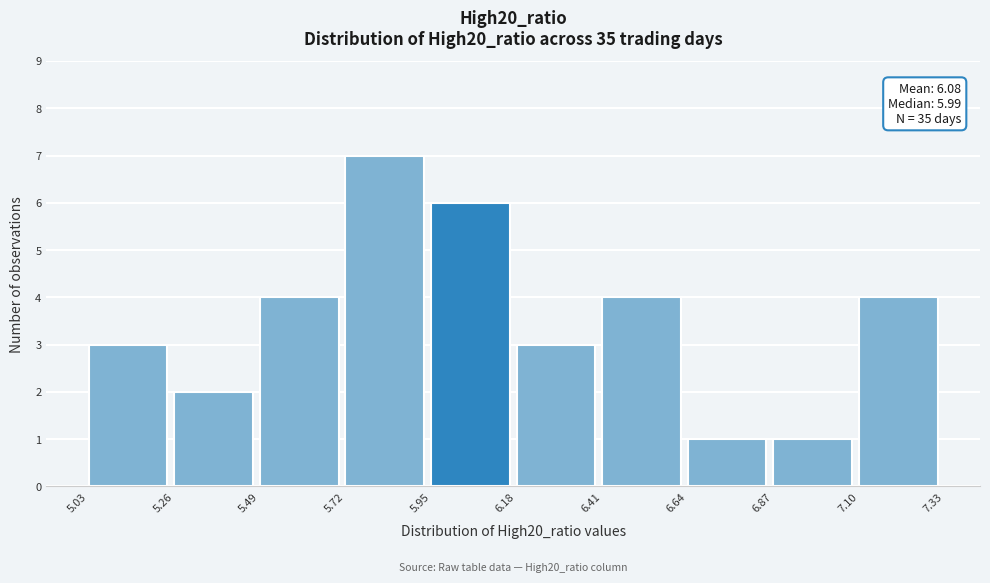

Over which range of the x-axis is the bar tallest?

5.72 to 5.95